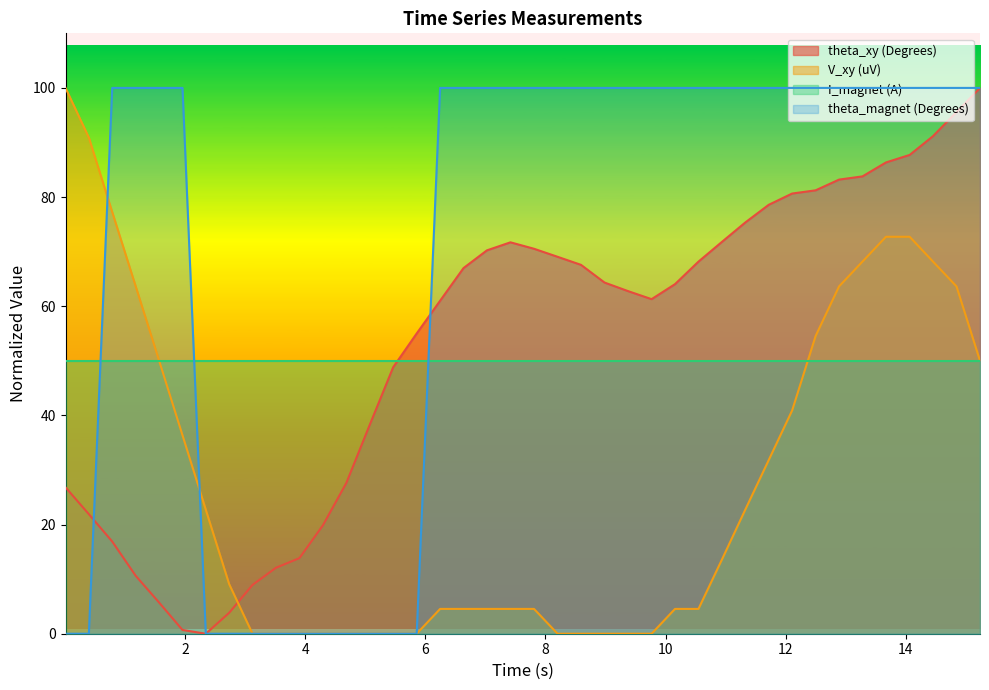

Which series ends up on top after the final intersection of theta_xy (Degrees) and I_magnet (A)?

theta_xy (Degrees)